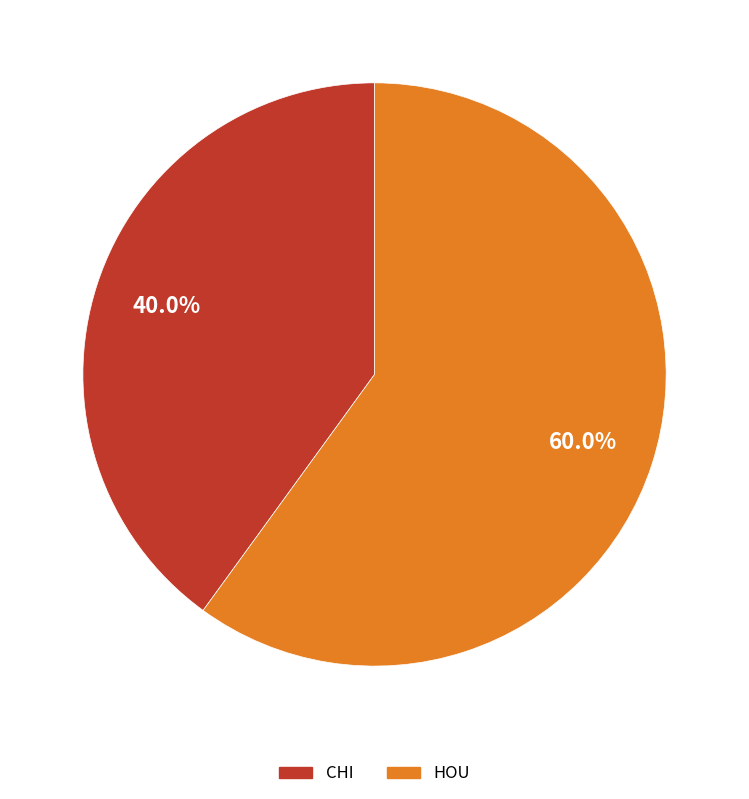

What percentage is the HOU slice, to the nearest percent?

60%